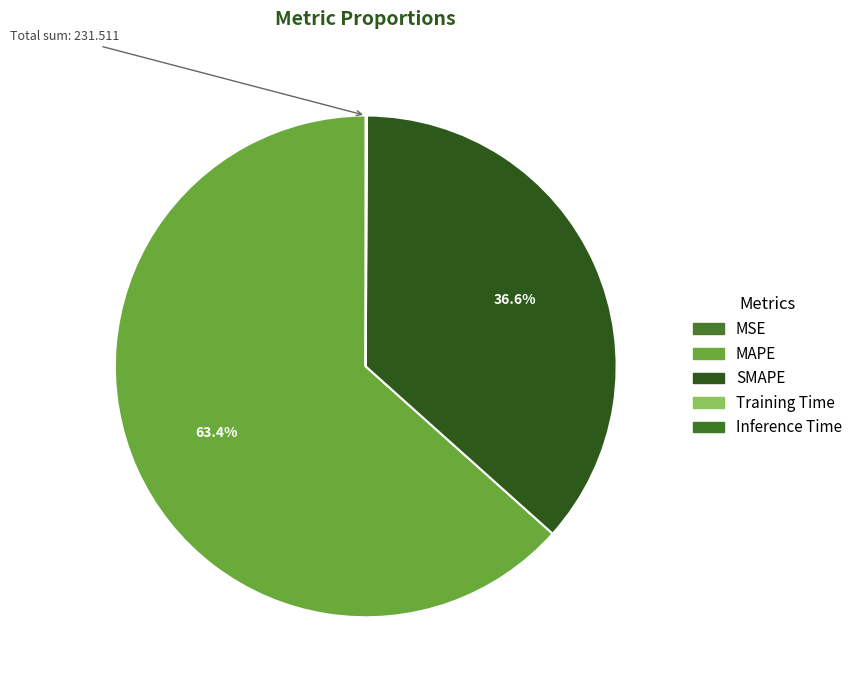

Is there any slice that represents more than half of the pie?

Yes